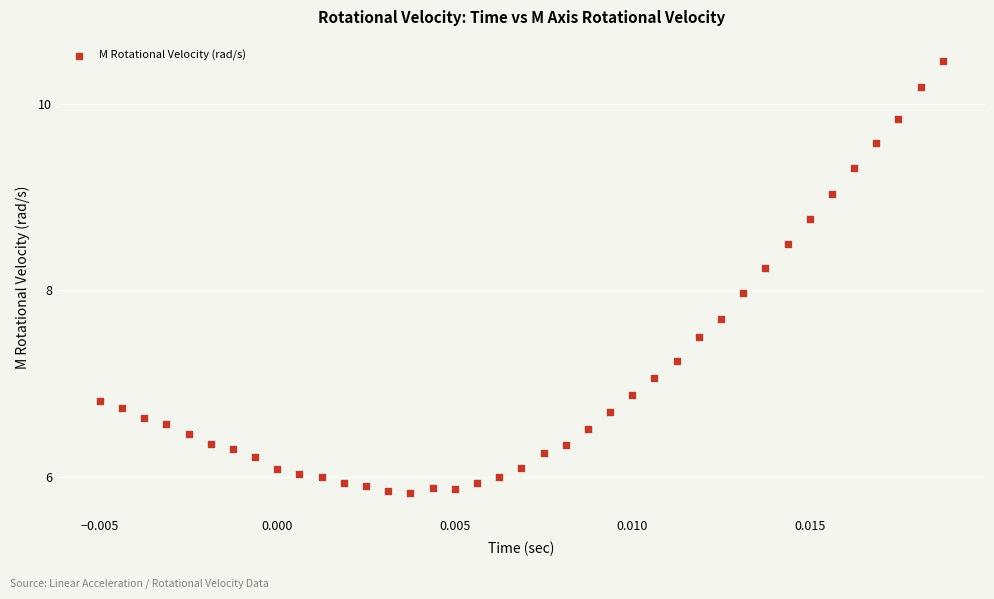

What is the range of Y values (max minus min)?

4.6